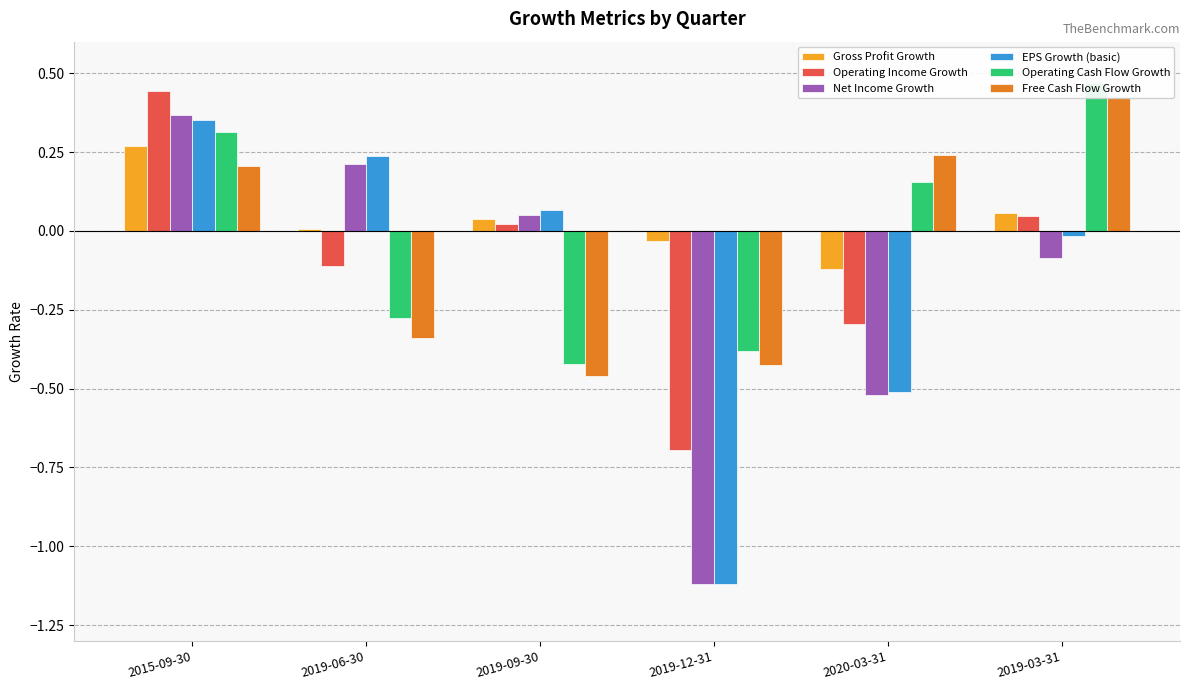

Reading right to left, list all the values displayed in this chart.

Gross Profit Growth: 0.1	-0.1	-0.0	0.0	0.0	0.3
Operating Income Growth: 0.0	-0.3	-0.7	0.0	-0.1	0.4
Net Income Growth: -0.1	-0.5	-1.1	0.1	0.2	0.4
EPS Growth (basic): -0.0	-0.5	-1.1	0.1	0.2	0.4
Operating Cash Flow Growth: 0.5	0.2	-0.4	-0.4	-0.3	0.3
Free Cash Flow Growth: 0.4	0.2	-0.4	-0.5	-0.3	0.2